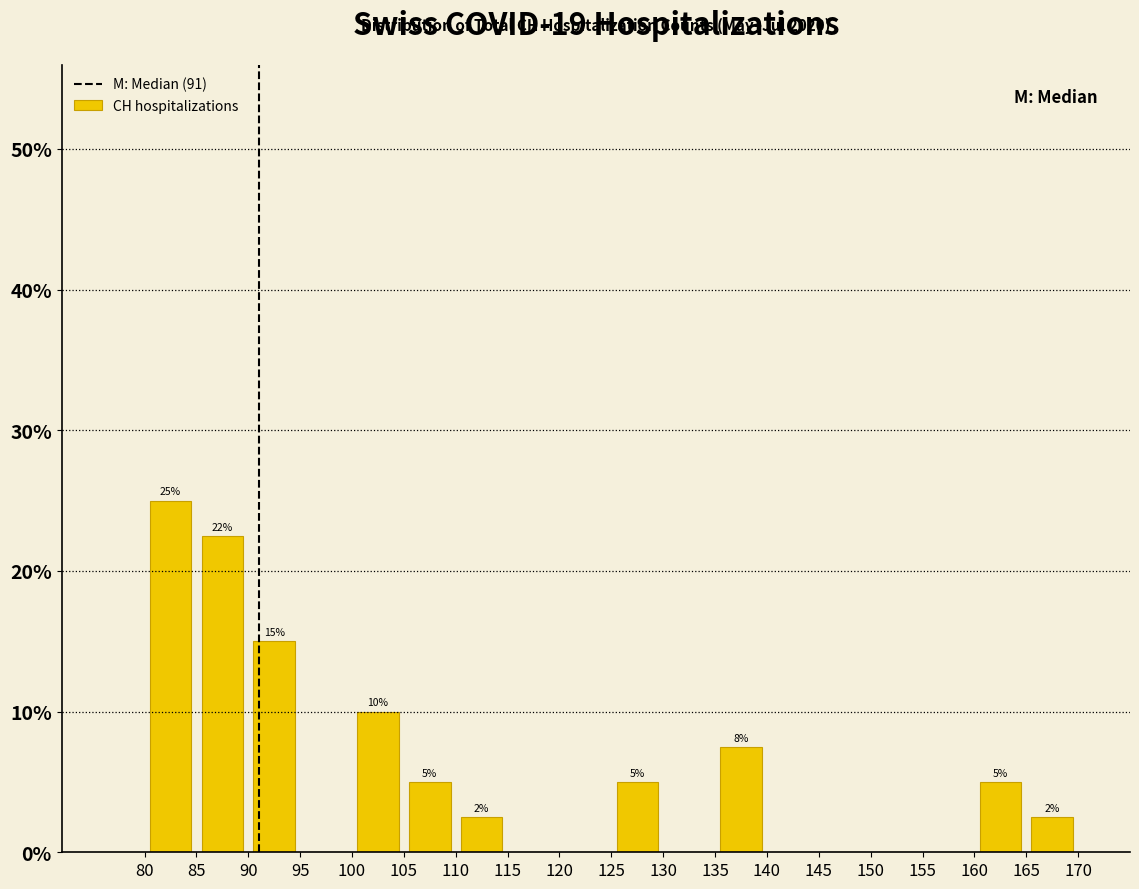

Which range on the x-axis has the tallest bar?

80 to 85